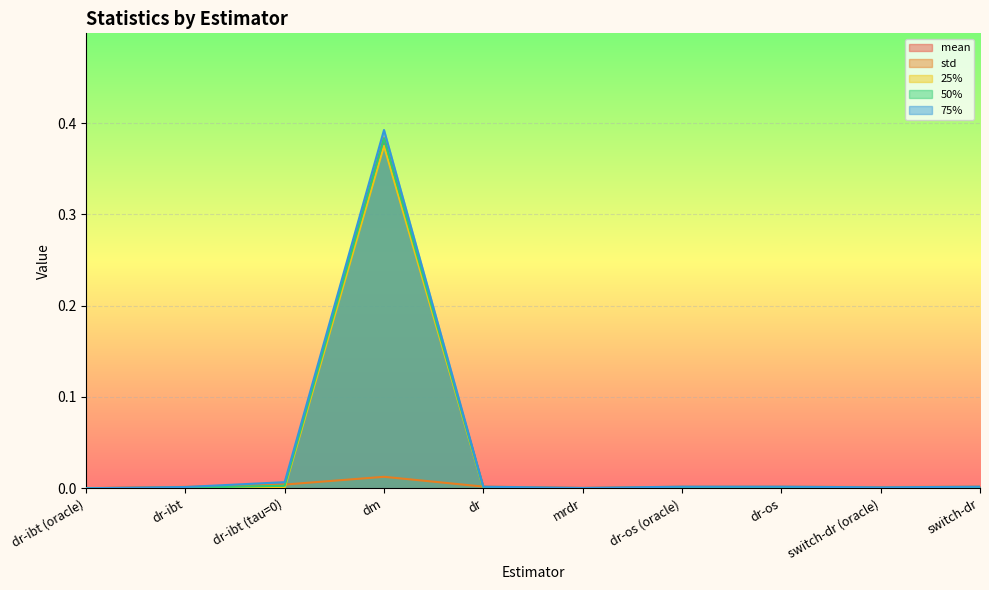

What is the label of the 10th point from the right?

dr-ibt (oracle)